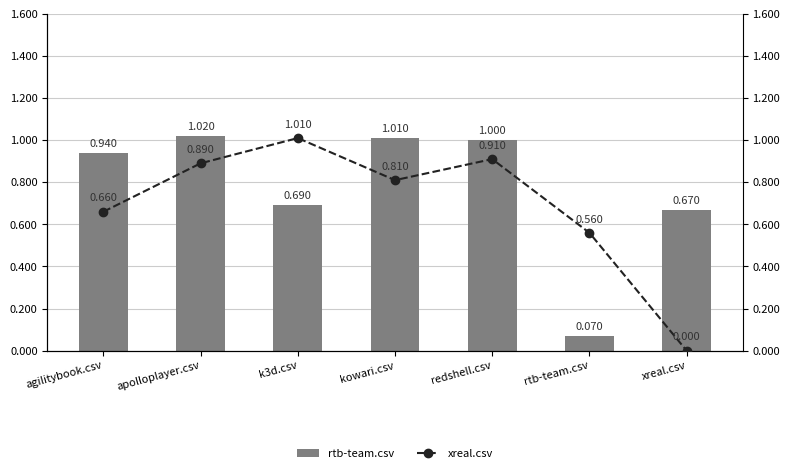

What is the sum of the rtb-team.csv values at xreal.csv and apolloplayer.csv?

1.7